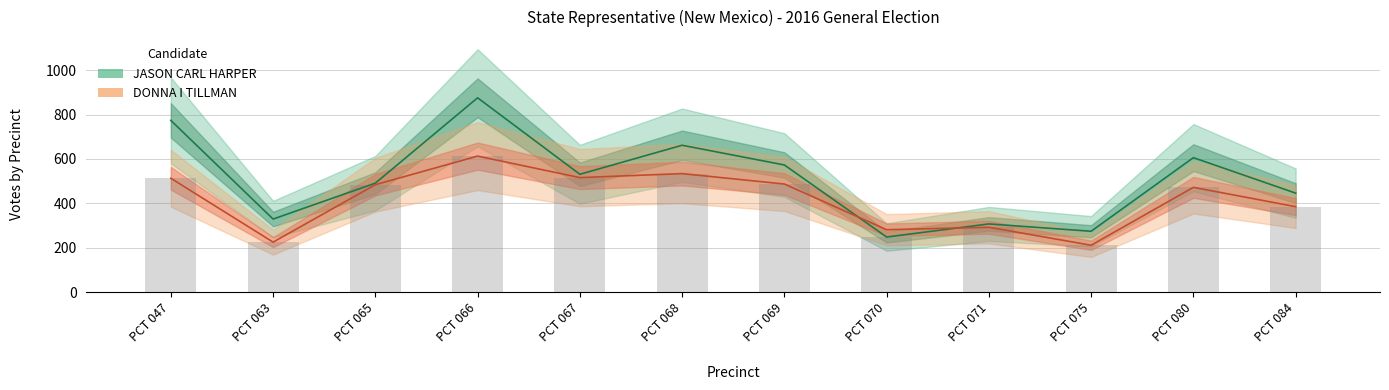

What are all the series names shown in the legend?

JASON CARL HARPER, DONNA I TILLMAN